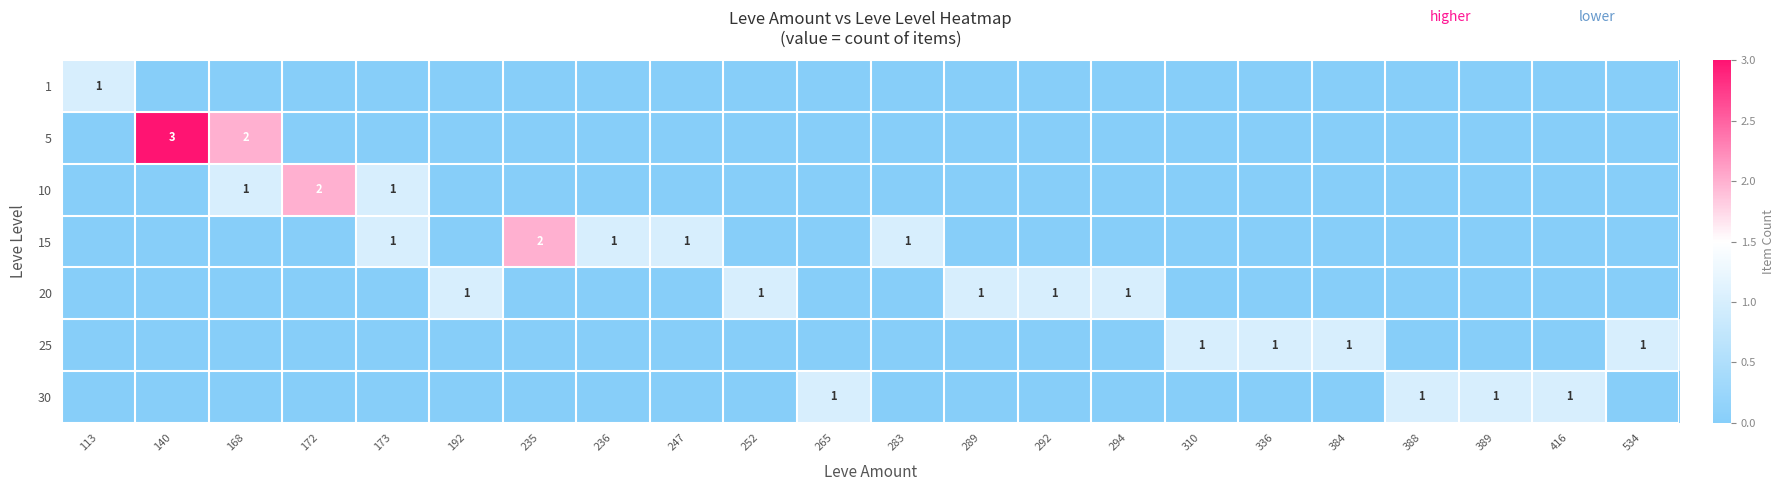

Rank the series at 416 from lowest to highest value.

1, 5, 10, 15, 20, 25, 30